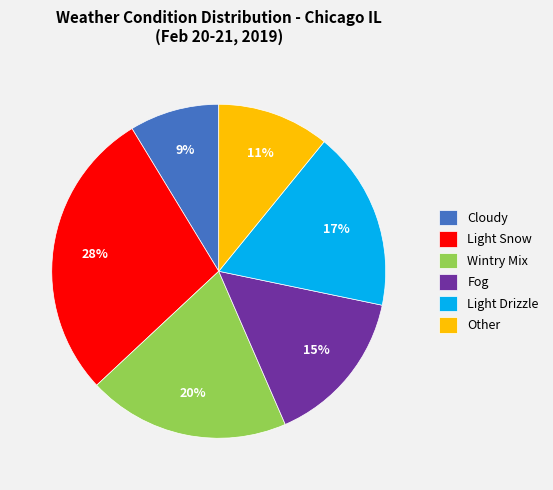

Is Other the majority of the pie?

No